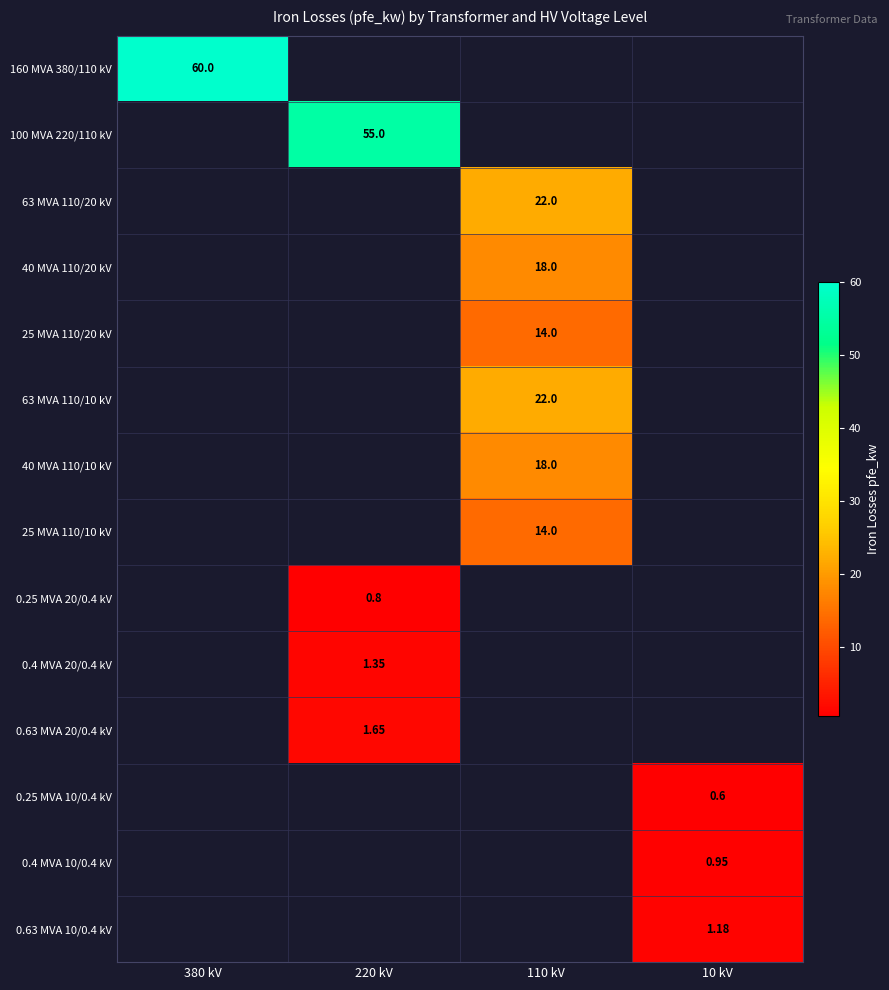

At which category does the chart reach its peak across all series?

380 kV